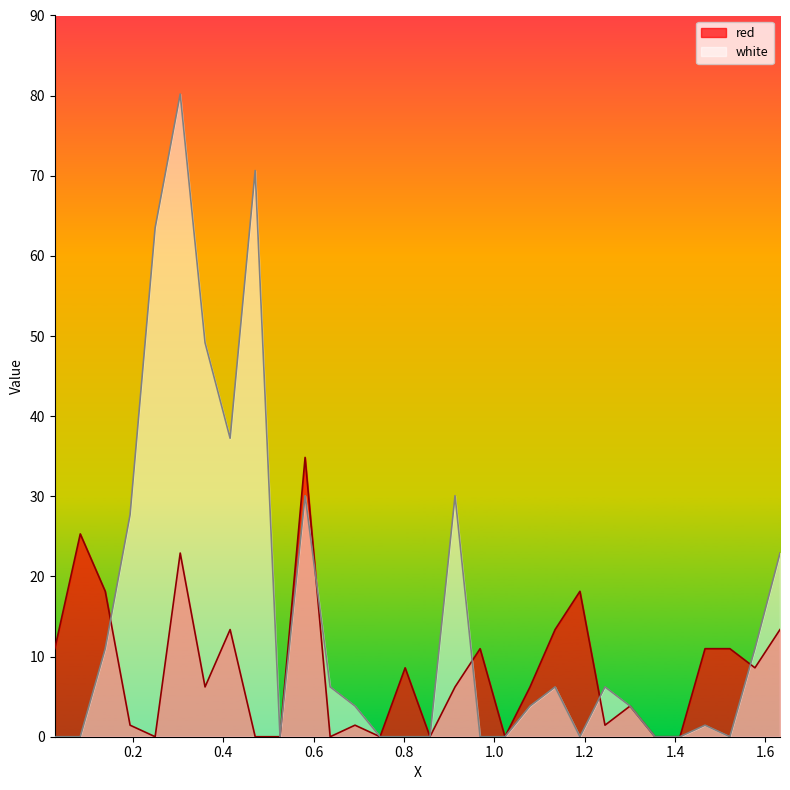

After their last crossing, which series has the higher values: white or red?

white